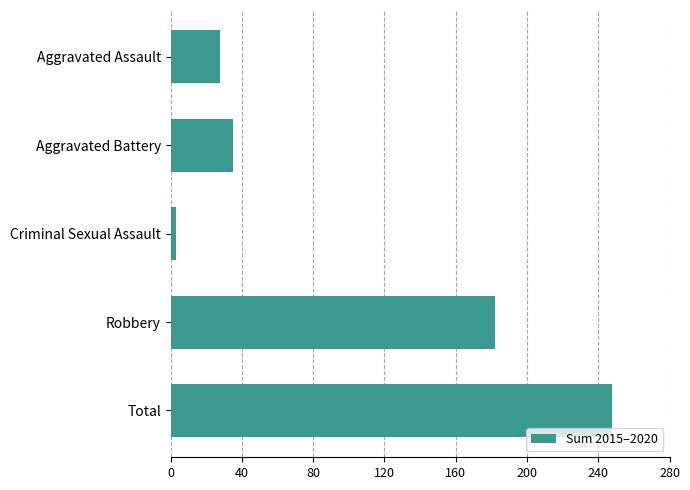

How many data points are less than 35?

2